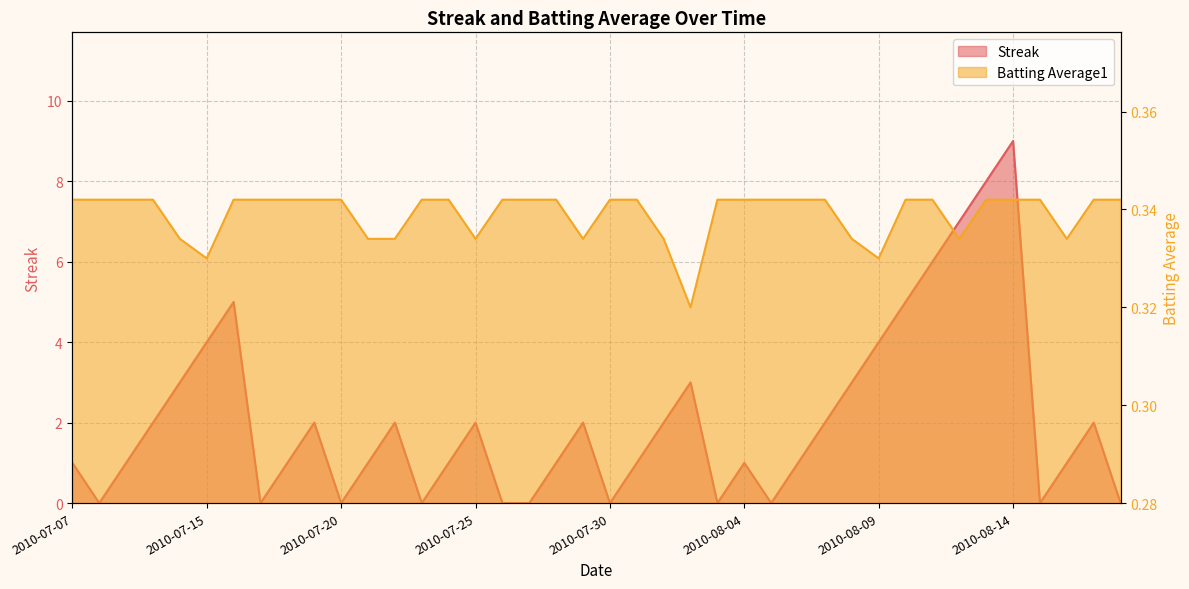

Which has a higher value, 2010-07-24 or 2010-07-17?

2010-07-24